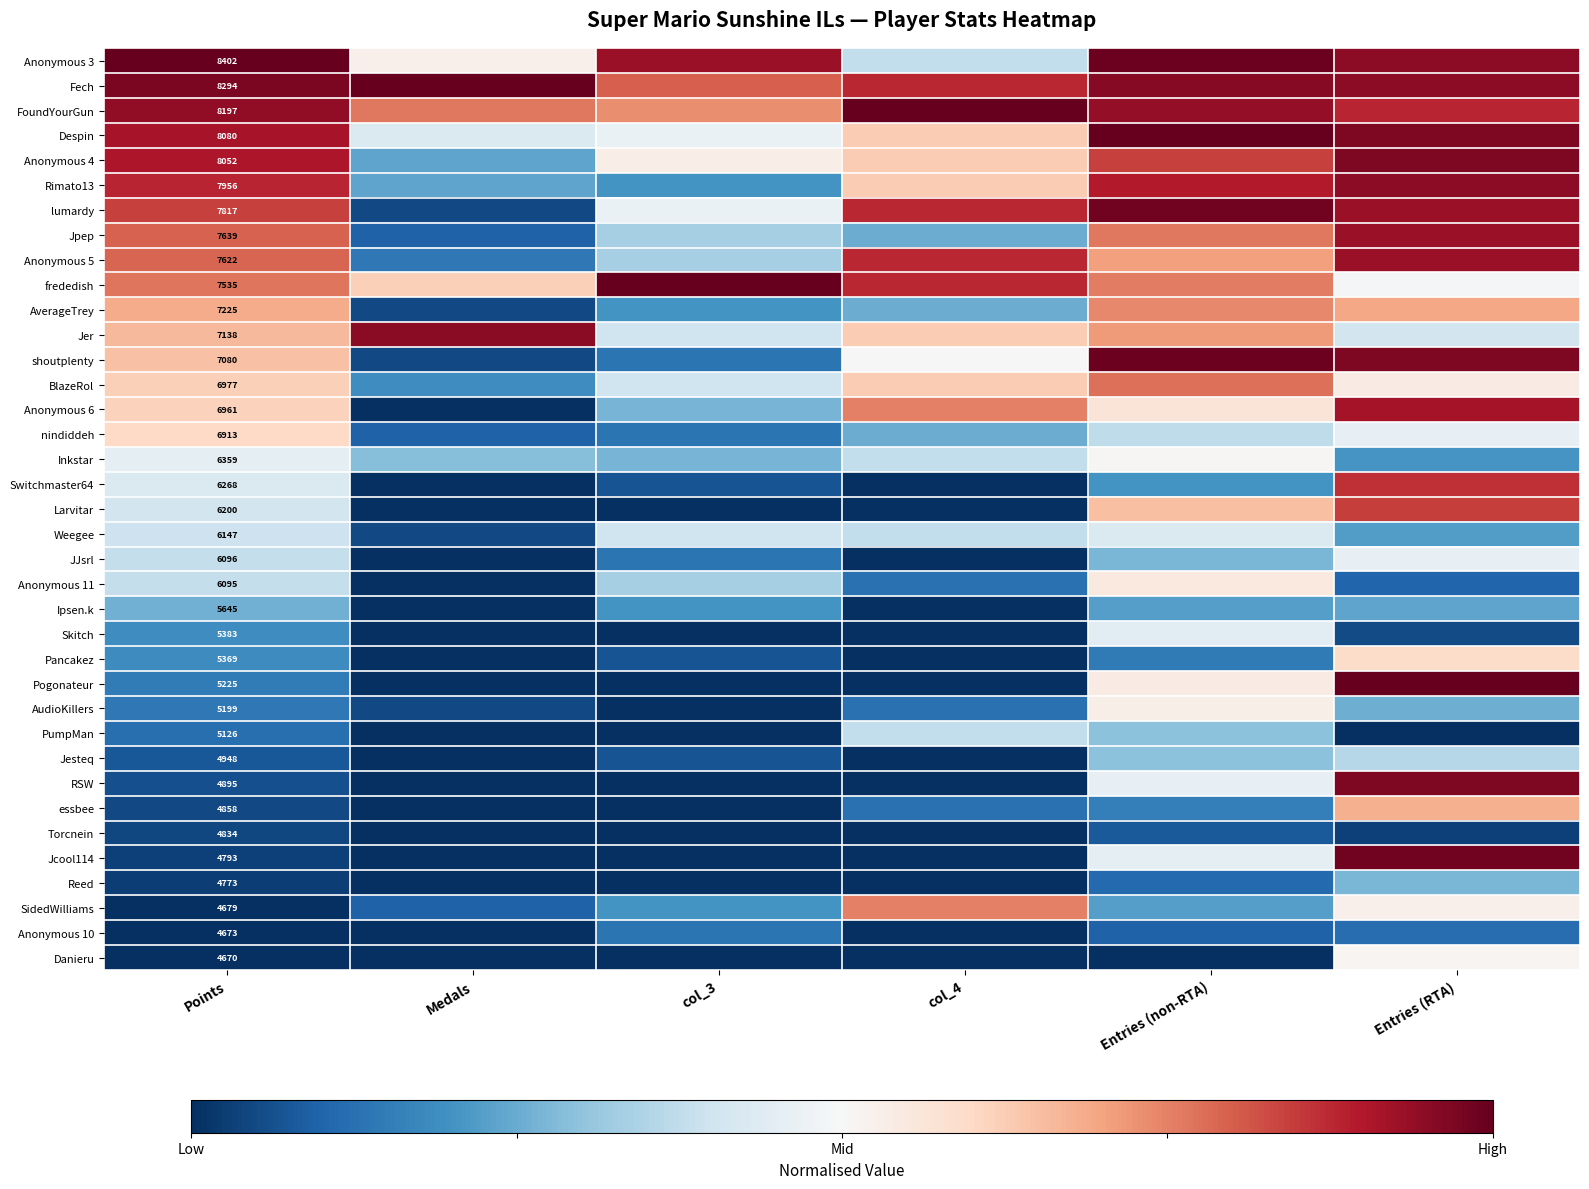

The value of Jesteq at col_3 is -0.4. True or false?

False